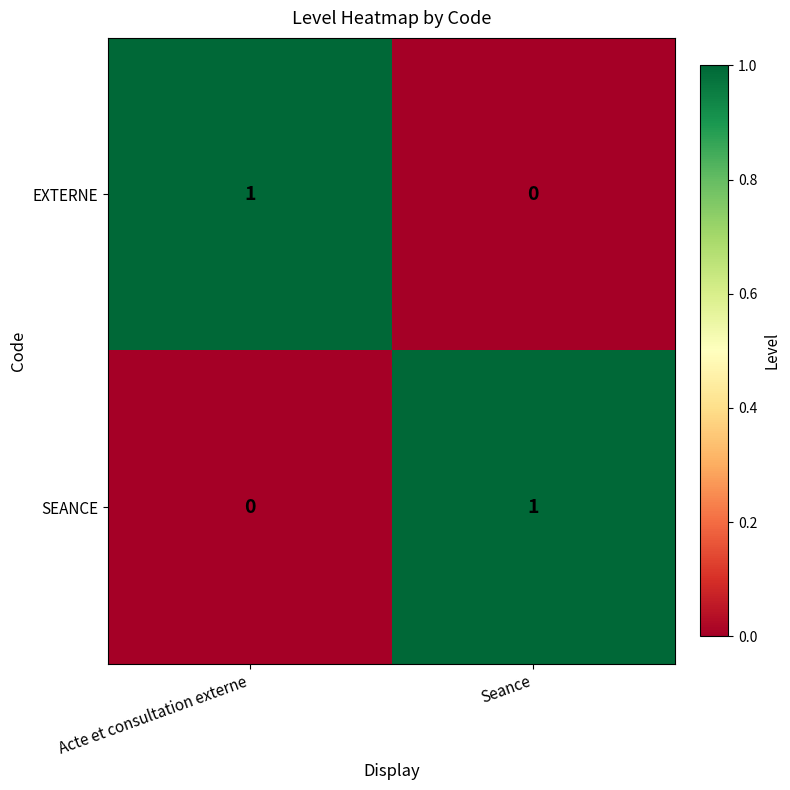

Is it true that SEANCE equals 1 at Seance?

True